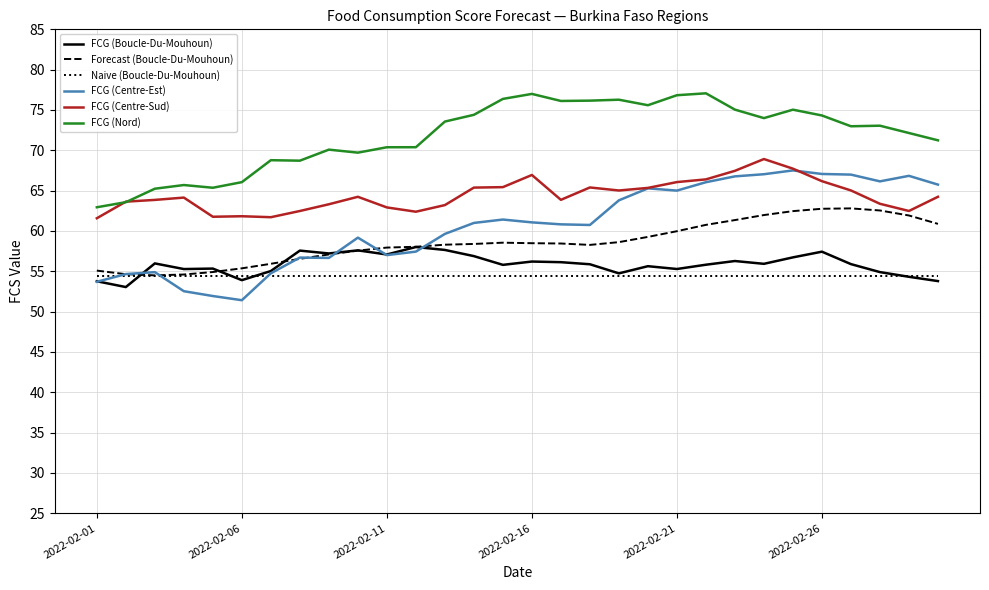

What is the maximum value shown in the chart?

77.1